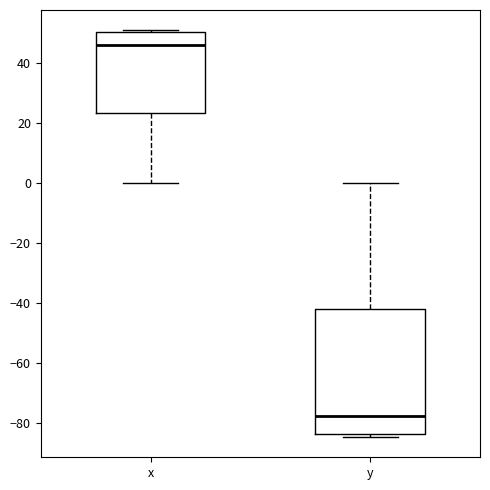

Which box's median line is the highest?

x